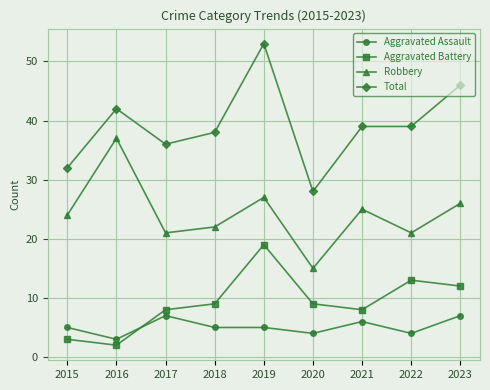

What is the value of the Robbery point at the 3rd from the left?

21